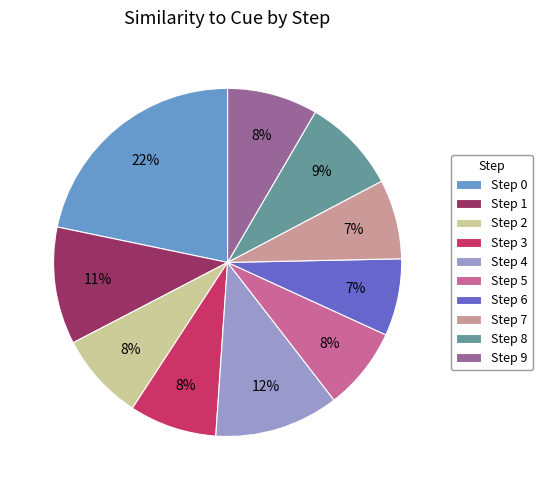

Which has a higher value, Step 4 or Step 3?

Step 4